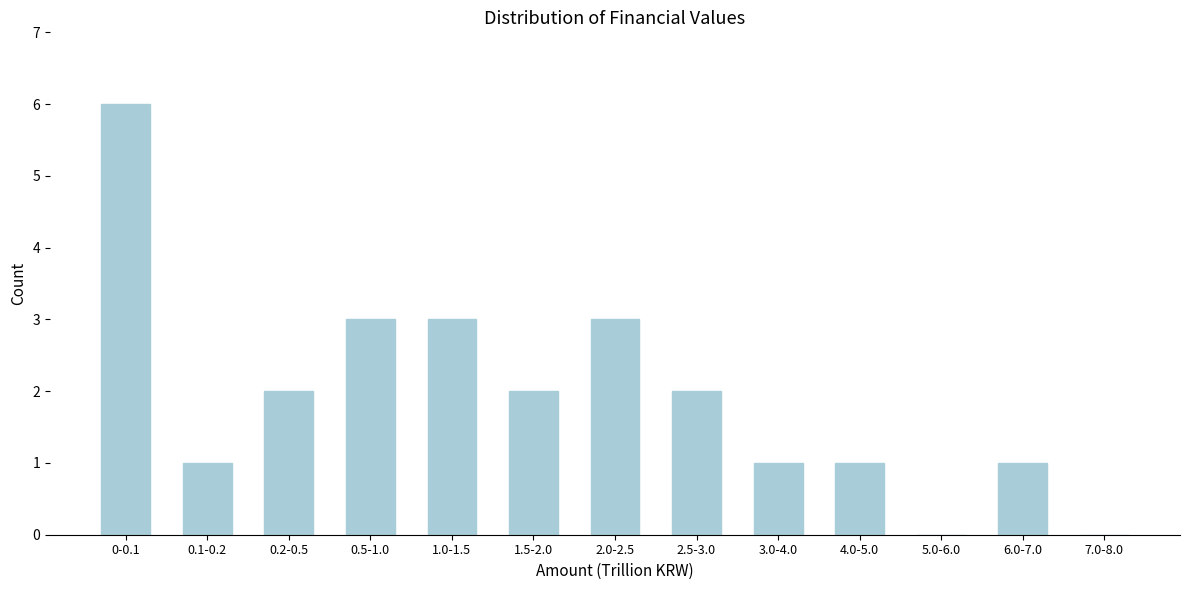

Reading left to right, transcribe all the data shown in this chart.

0-0.1=6	0.1-0.2=1	0.2-0.5=2	0.5-1.0=3	1.0-1.5=3	1.5-2.0=2	2.0-2.5=3	2.5-3.0=2	3.0-4.0=1	4.0-5.0=1	5.0-6.0=0	6.0-7.0=1	7.0-8.0=0